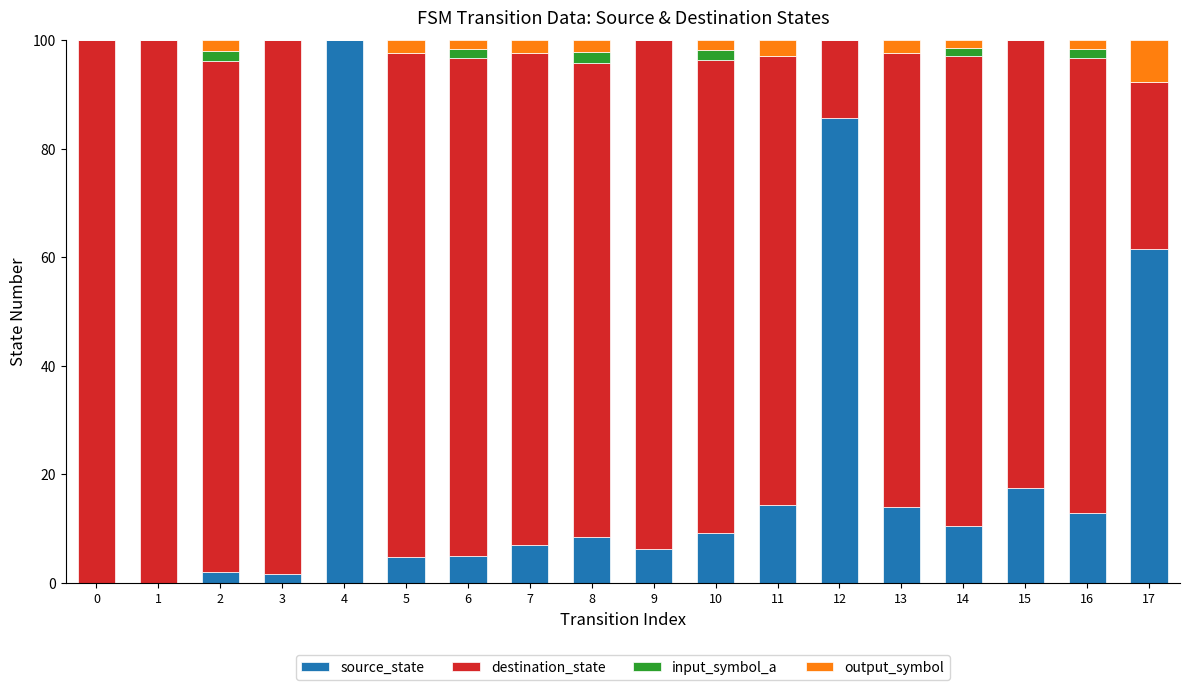

At which label does source_state reach its peak?

4